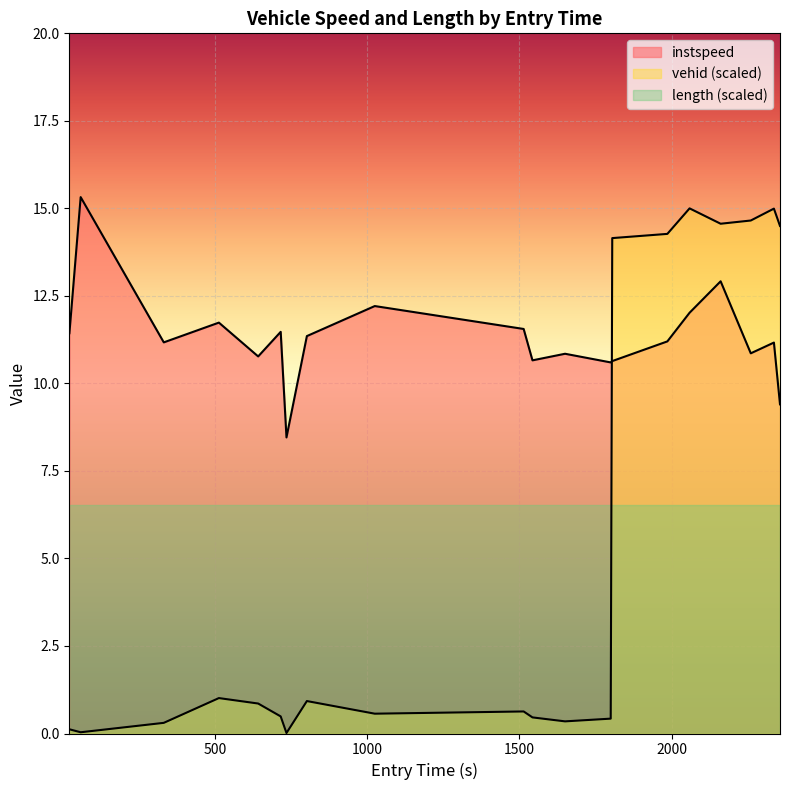

What is the lowest value of the instspeed series?

8.5